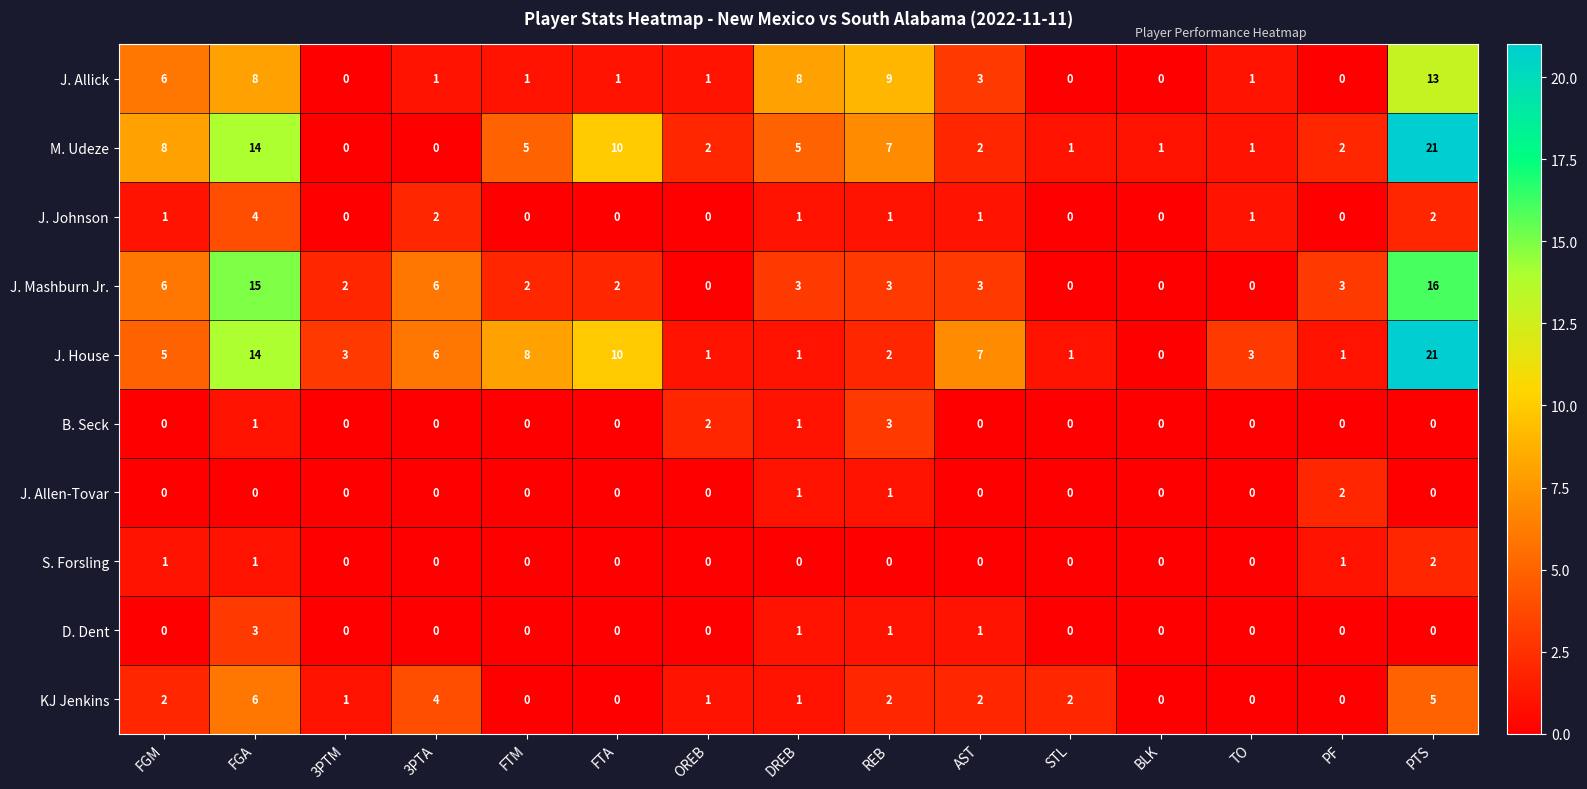

What is the greatest value displayed?

21